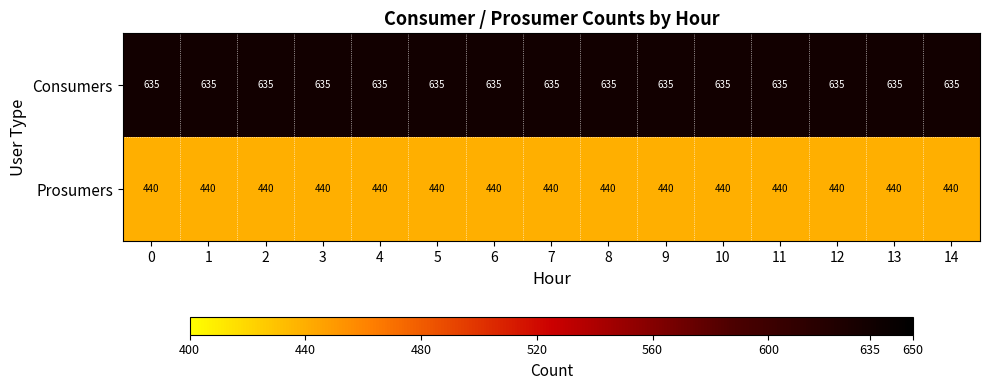

How many categories are shown in the chart?

15